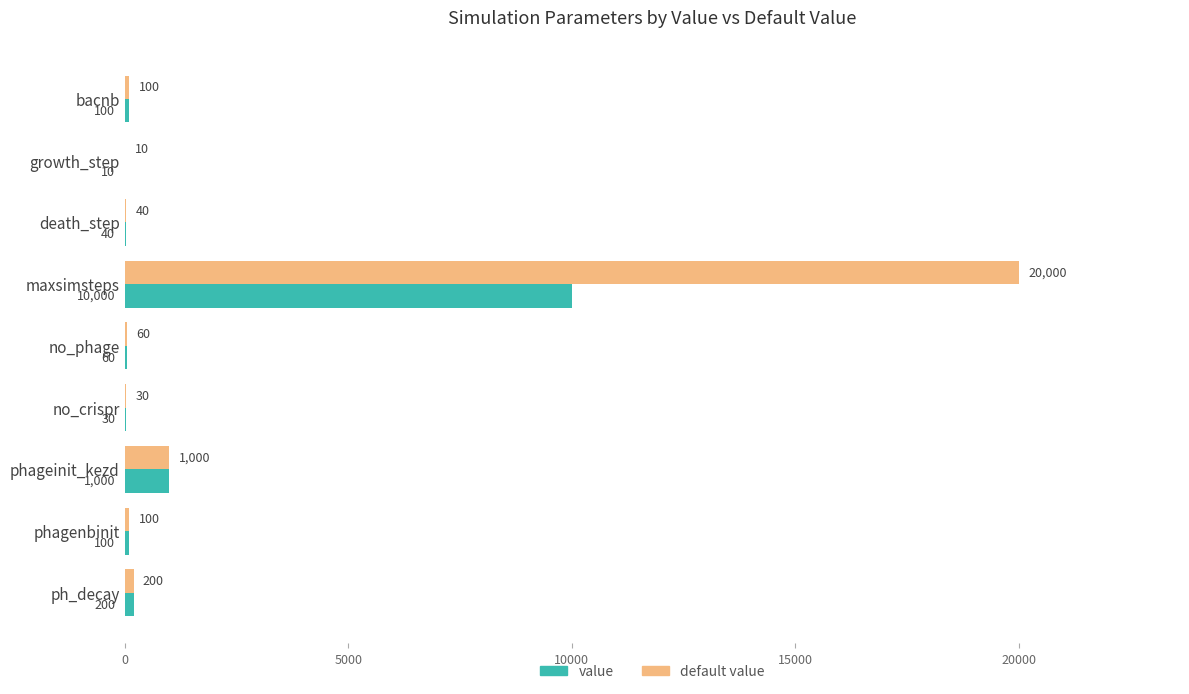

What are all the series names shown in the legend?

value, default value